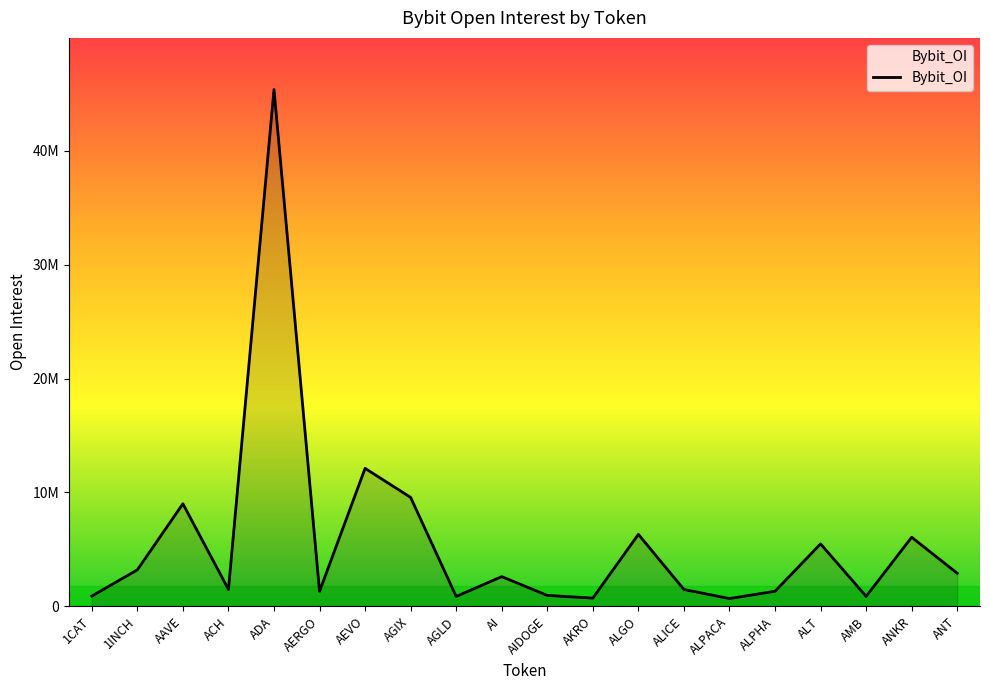

At which category does the chart reach its peak across all series?

ADA